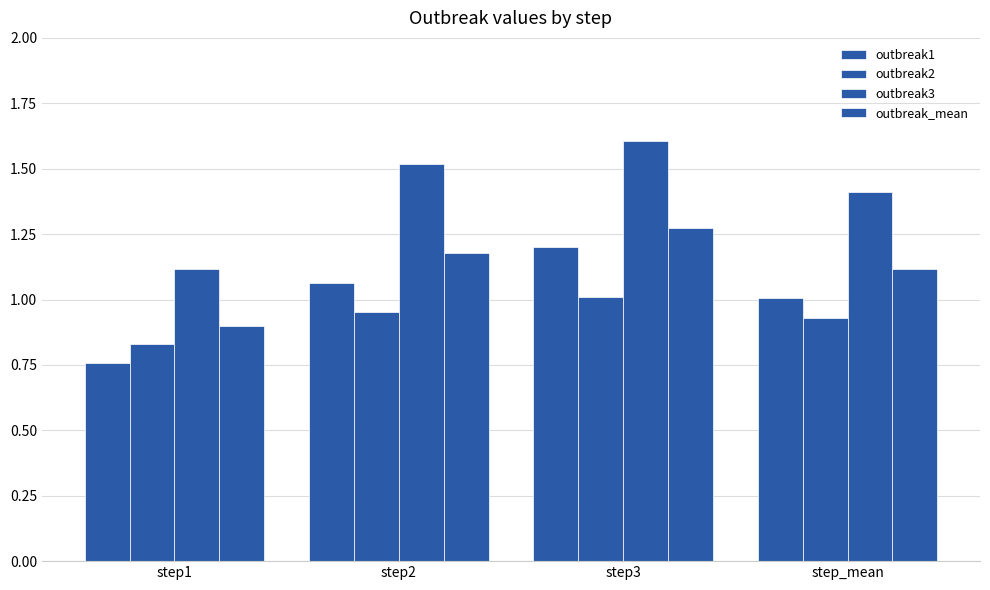

At which category is the sum across all series the highest?

step3